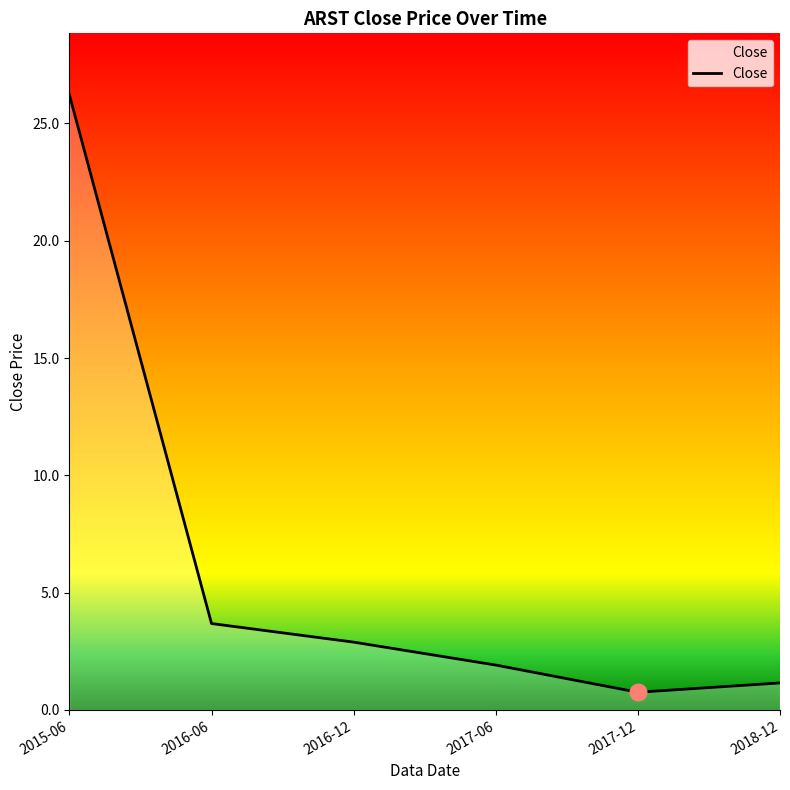

Where does the data first go above 2?

2015-06